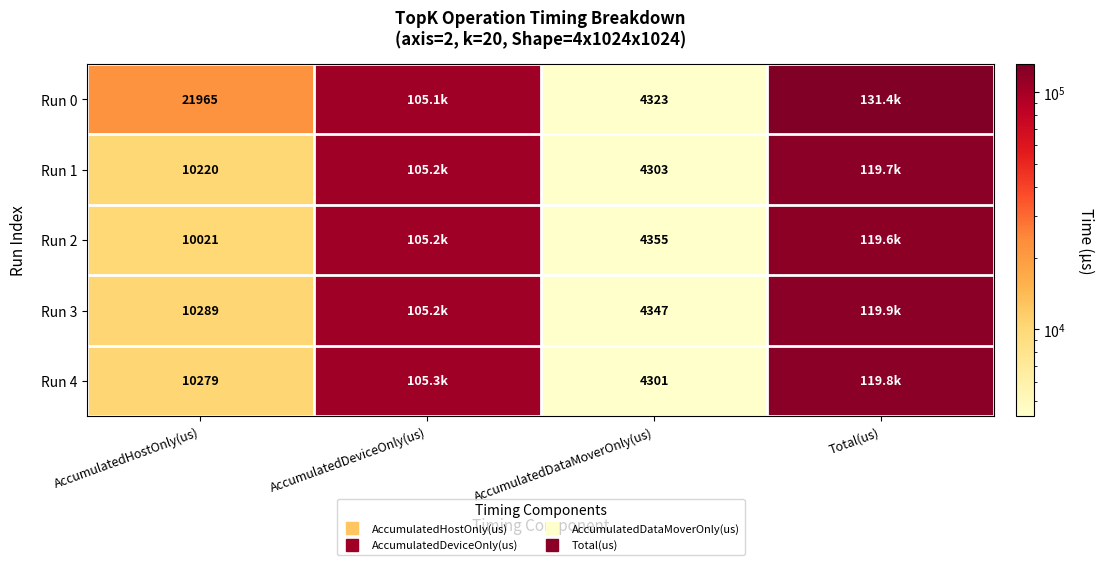

At how many categories does at least one series exceed 14205?

3